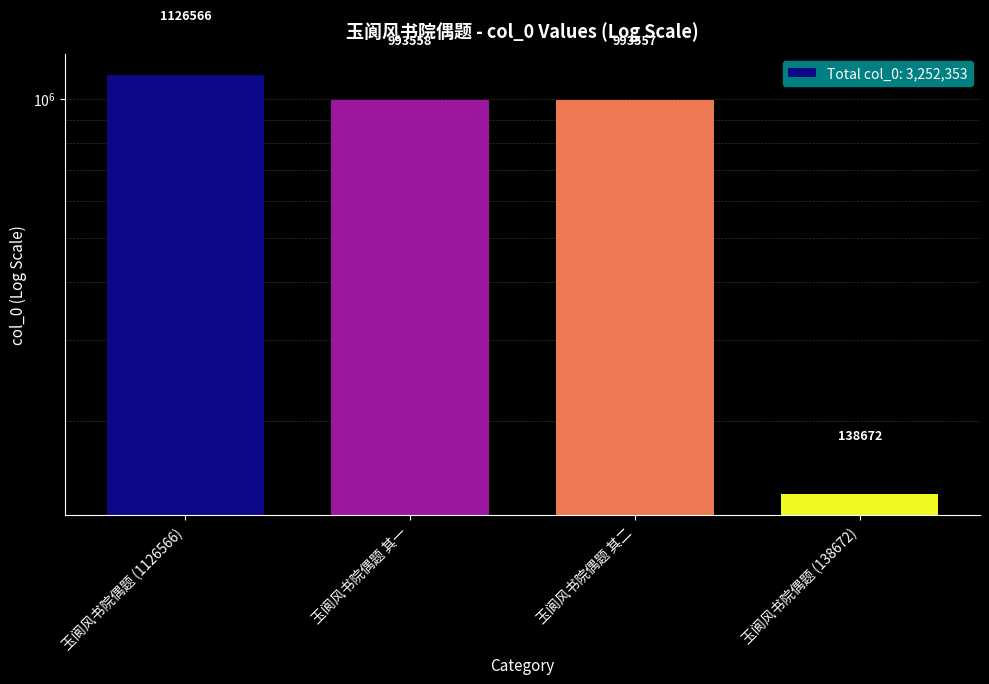

What is the sum of all values?

3252353